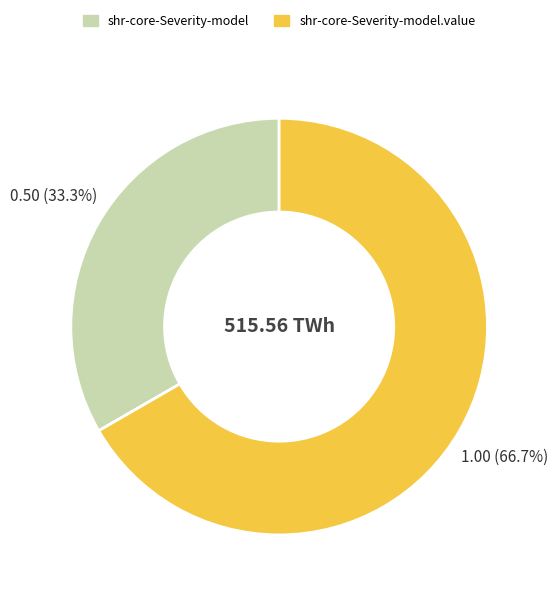

Is there a majority slice in this chart?

Yes